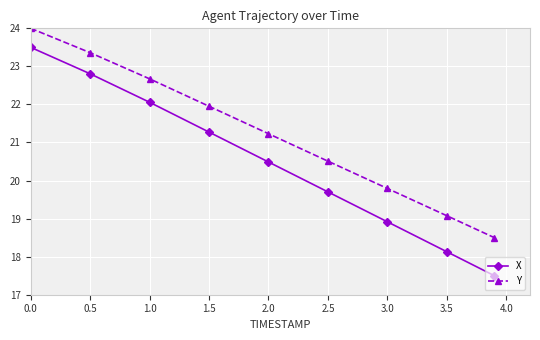

True or false: X has more than 2 interior local peaks.

False